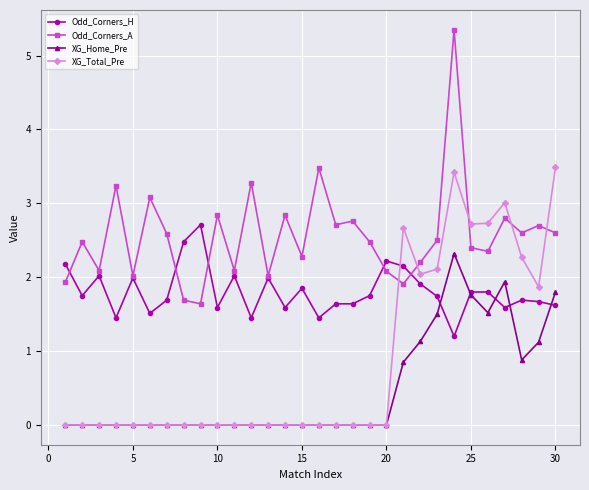

Which series has the largest total across all categories?

Odd_Corners_A